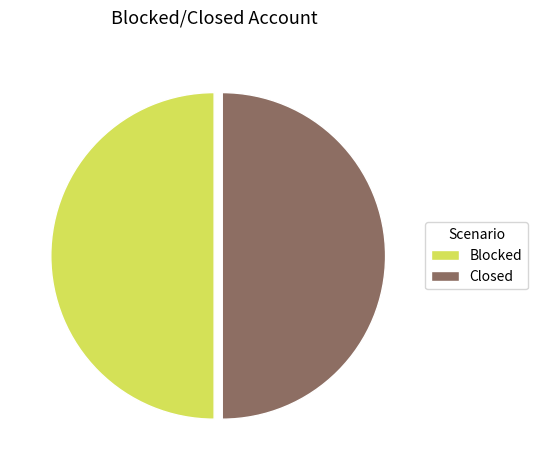

Approximately how many times larger is the value at Closed compared to Blocked?

1.0